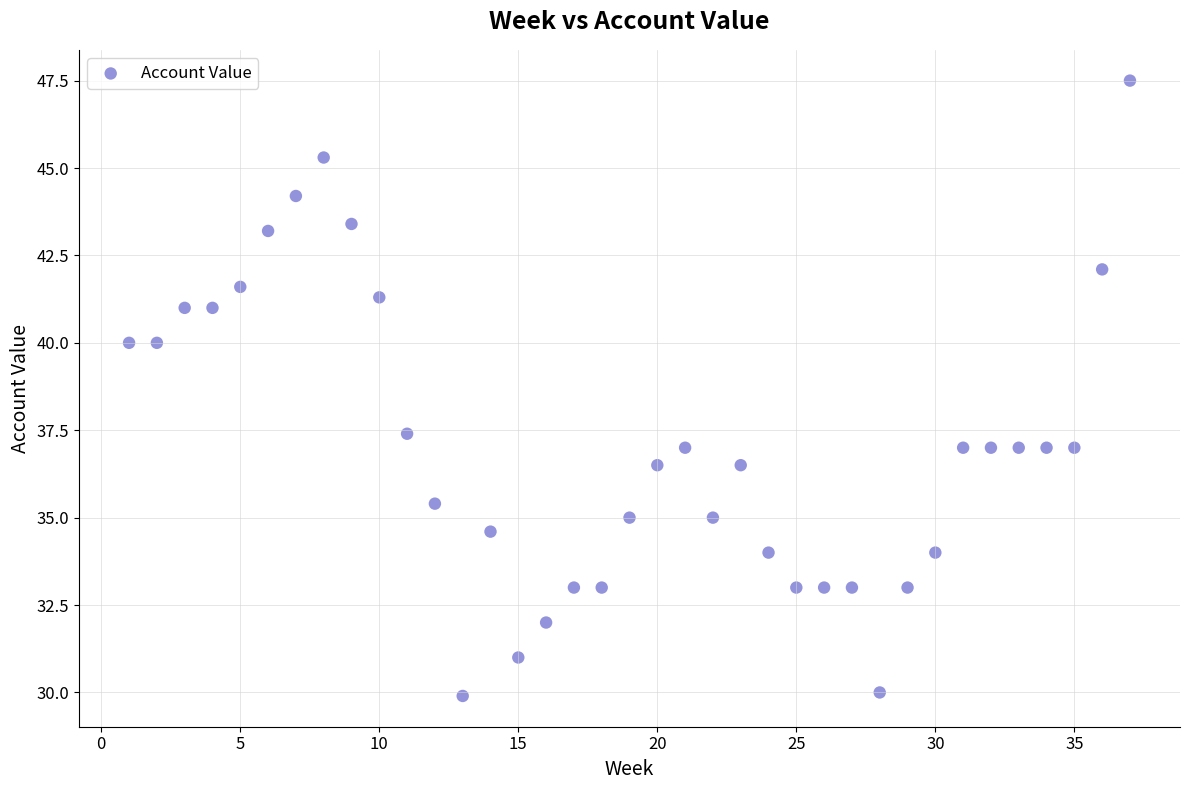

What Y value in the scatter plot is closest to 38?

37.4